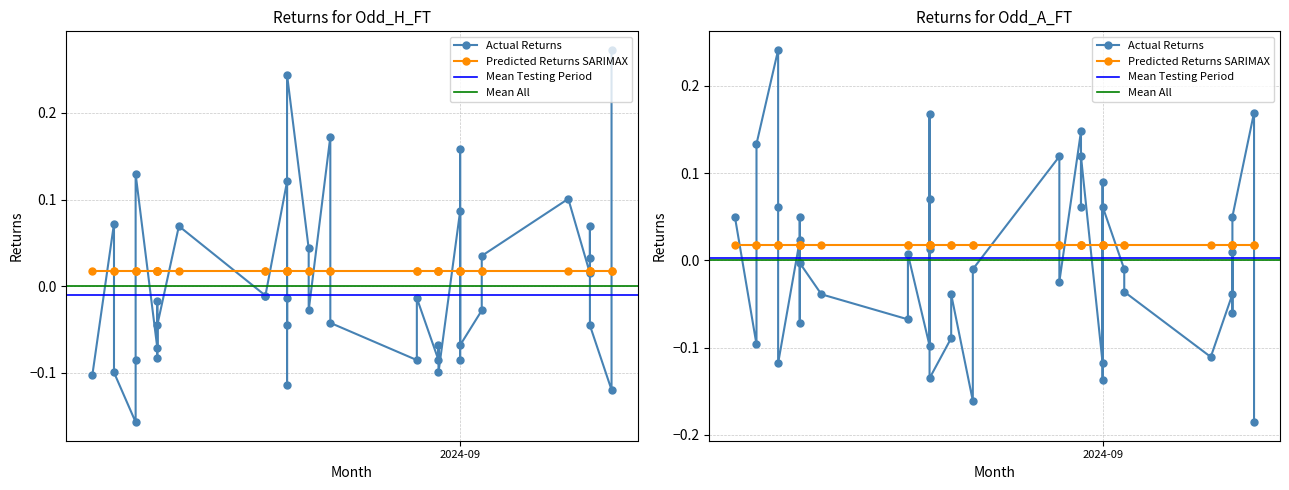

Which category has the lowest value across all series?

2024-11